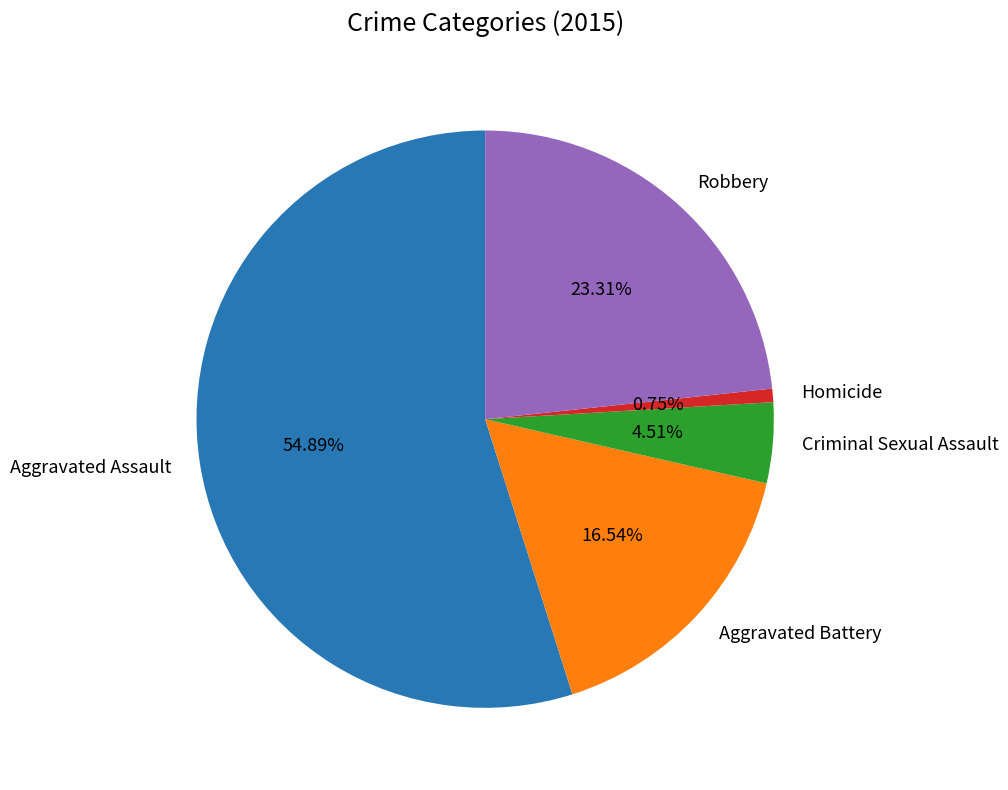

How many slices are in this pie chart?

5